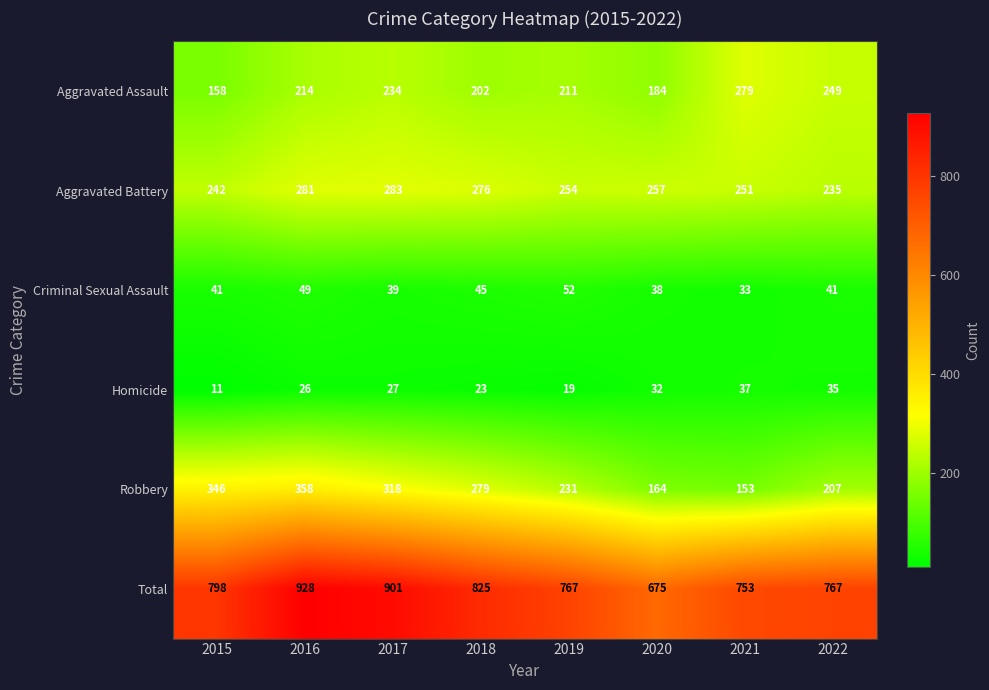

What is the total value across all series at 2021?

1506